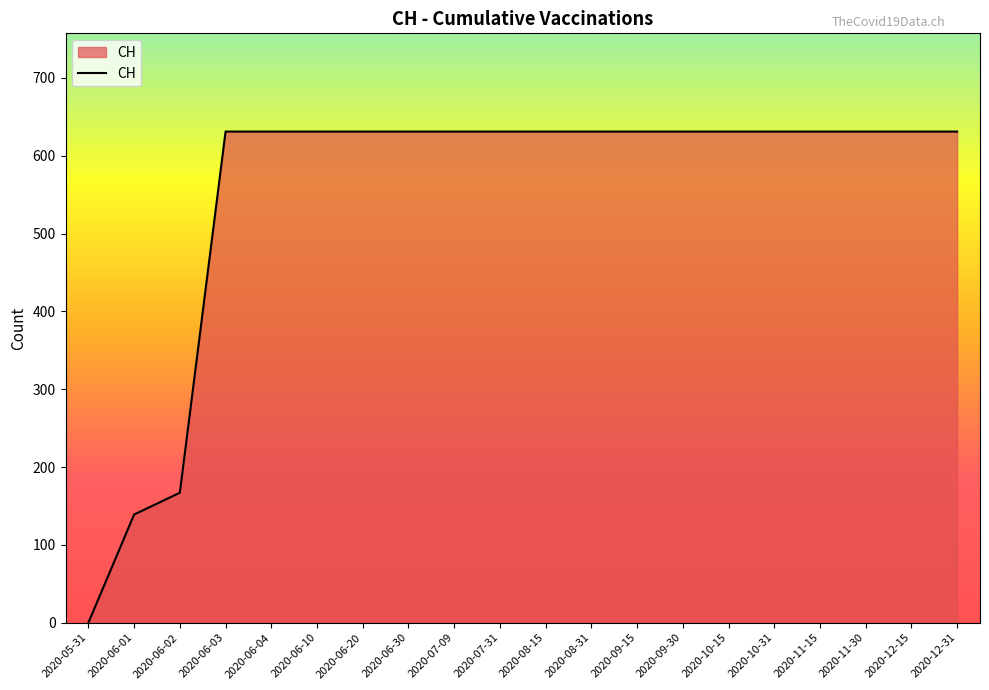

What is the greatest value displayed?

631